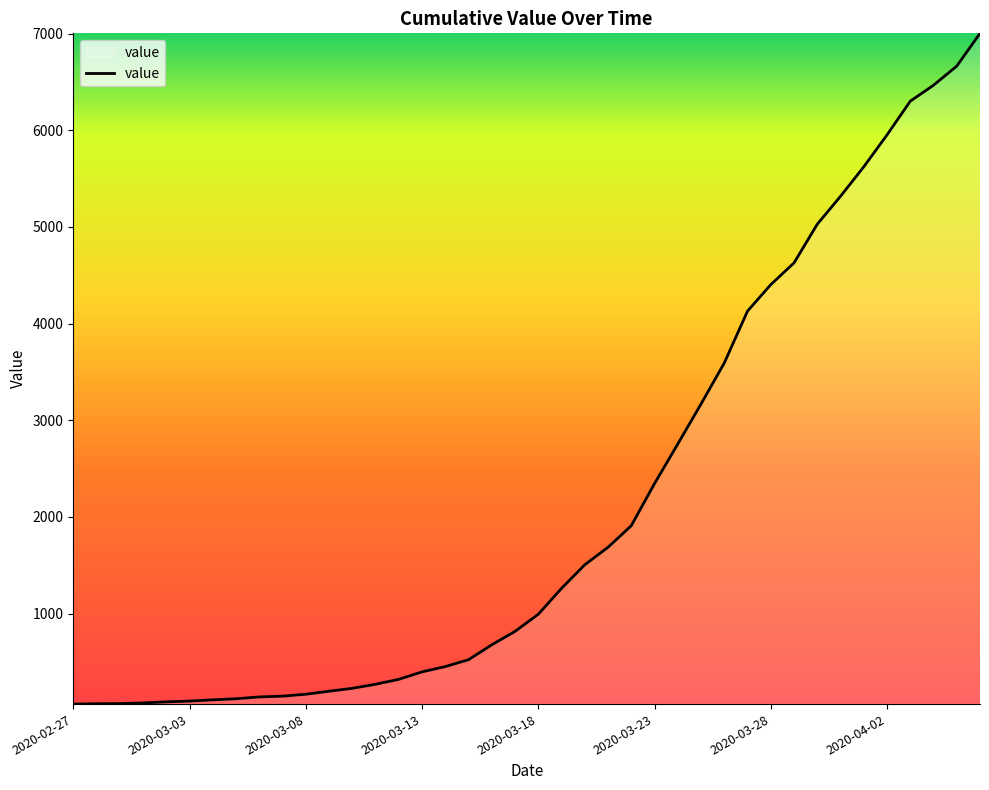

What is the difference between the maximum and second lowest values?

6935